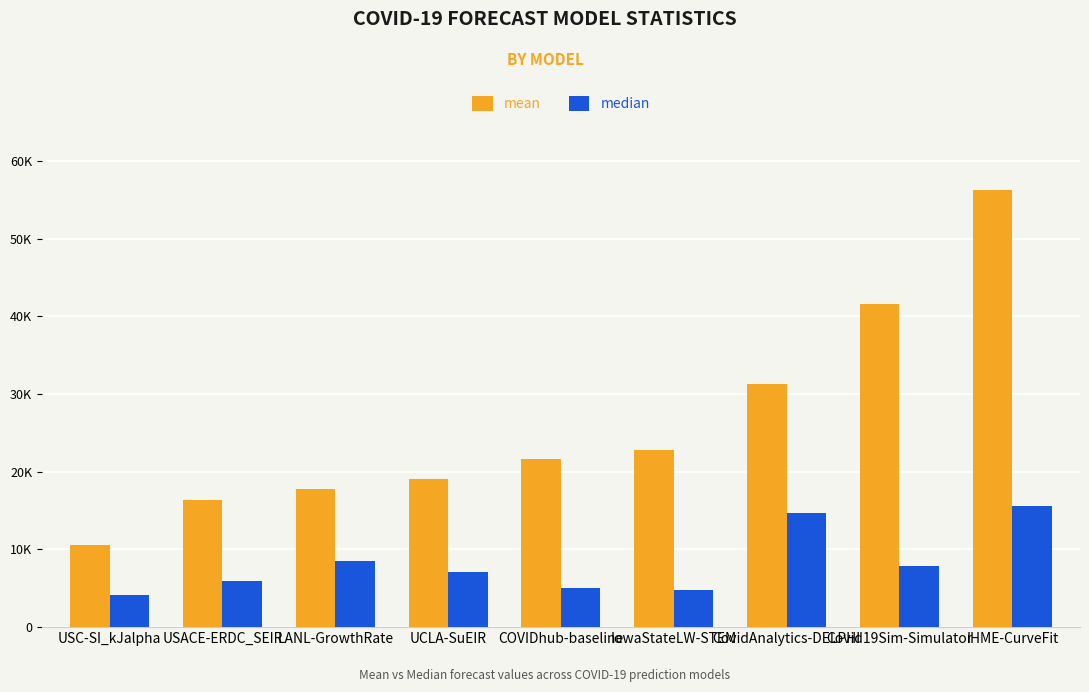

What is the difference between the mean values at USACE-ERDC_SEIR and LANL-GrowthRate?

1357.6